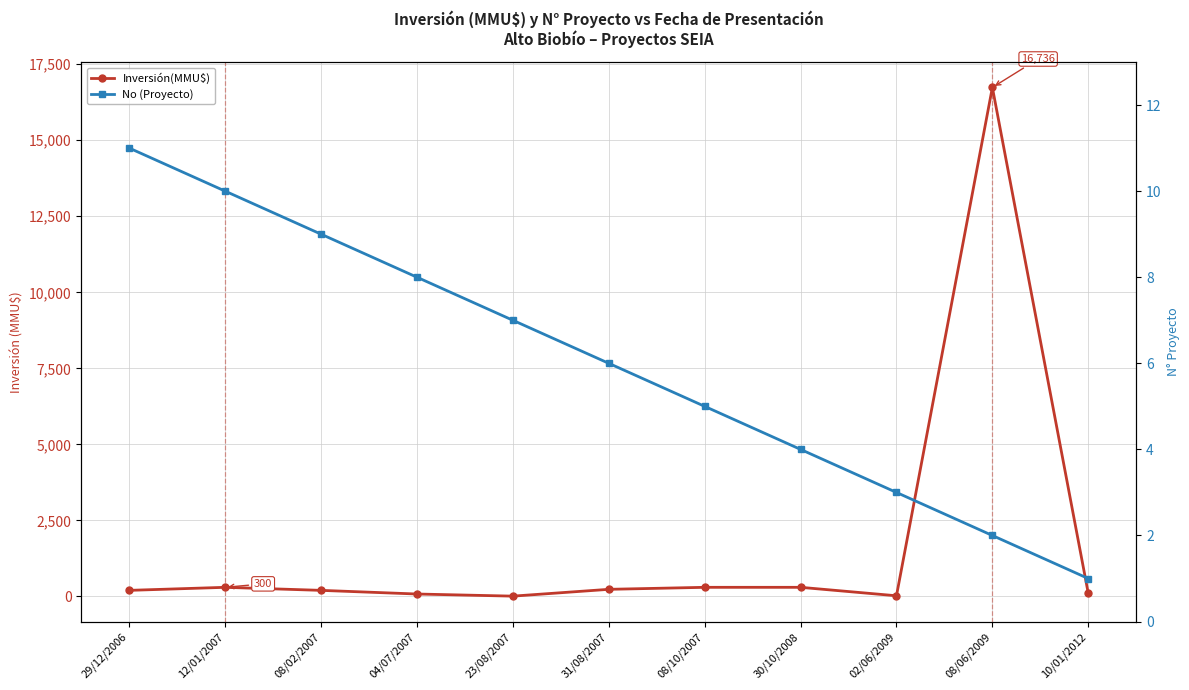

Between 30/10/2008 and 08/02/2007, which is larger?

30/10/2008